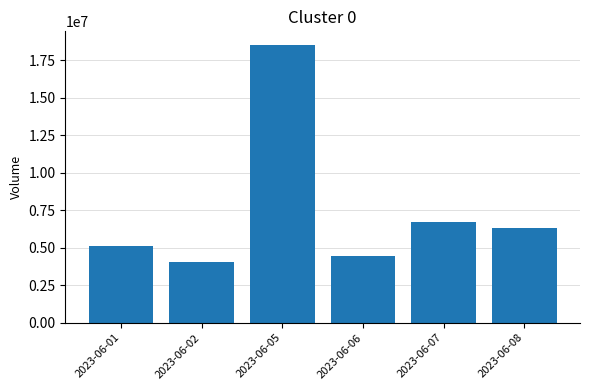

What is the sum of the values at 2023-06-05 and 2023-06-01?

23648498